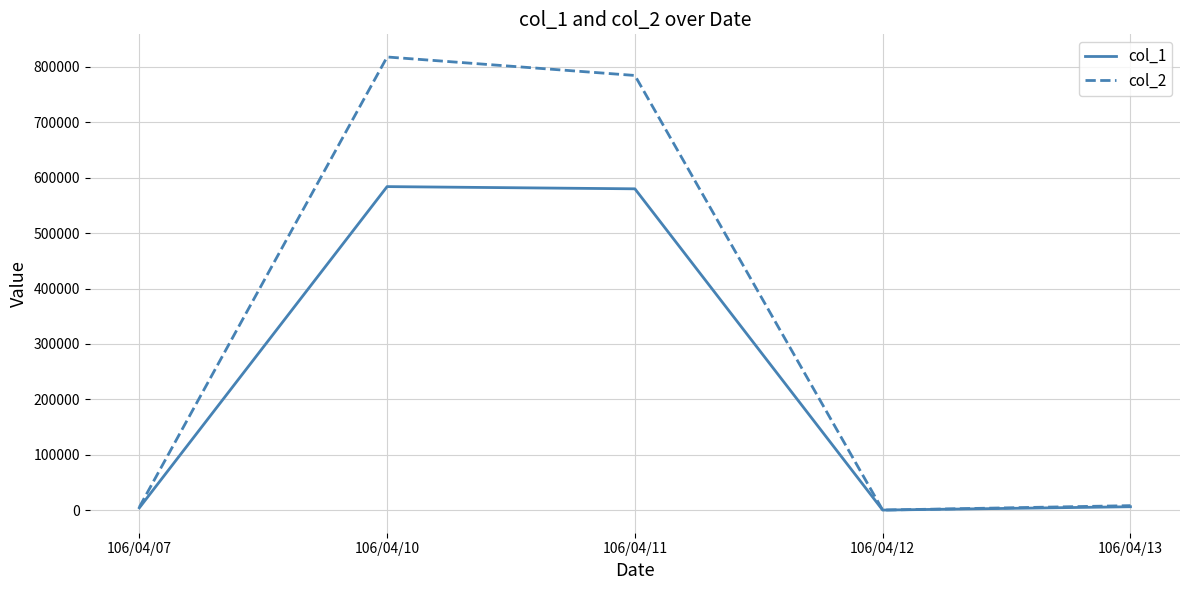

Rank the series by their maximum value, from highest to lowest.

col_2, col_1